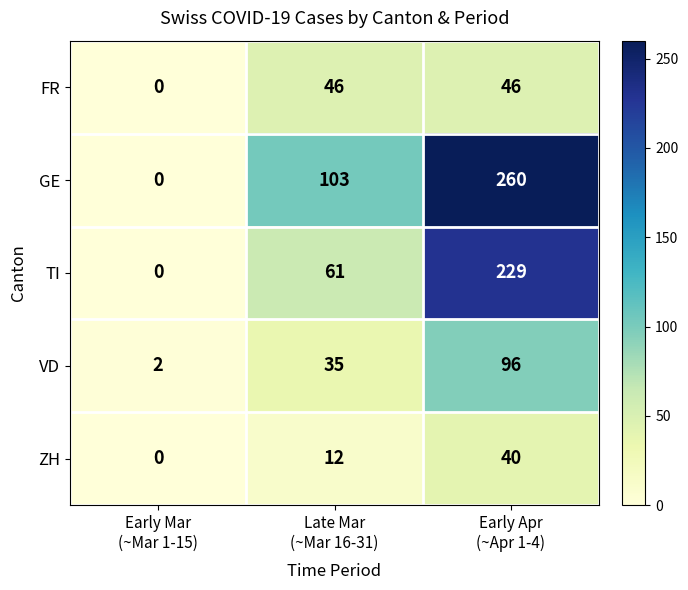

How many distinct data groups are displayed?

5